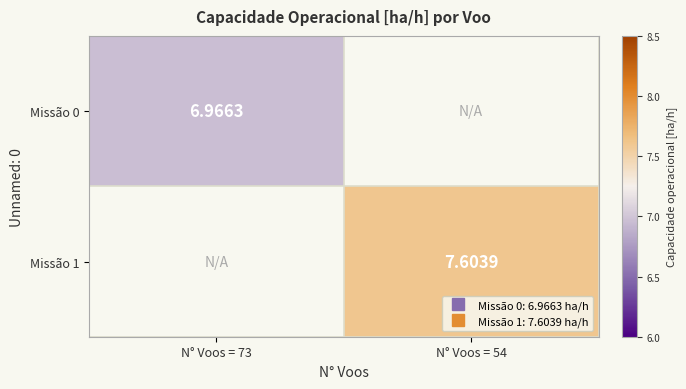

Where does the Missão 1 series first go above 7?

N° Voos = 54